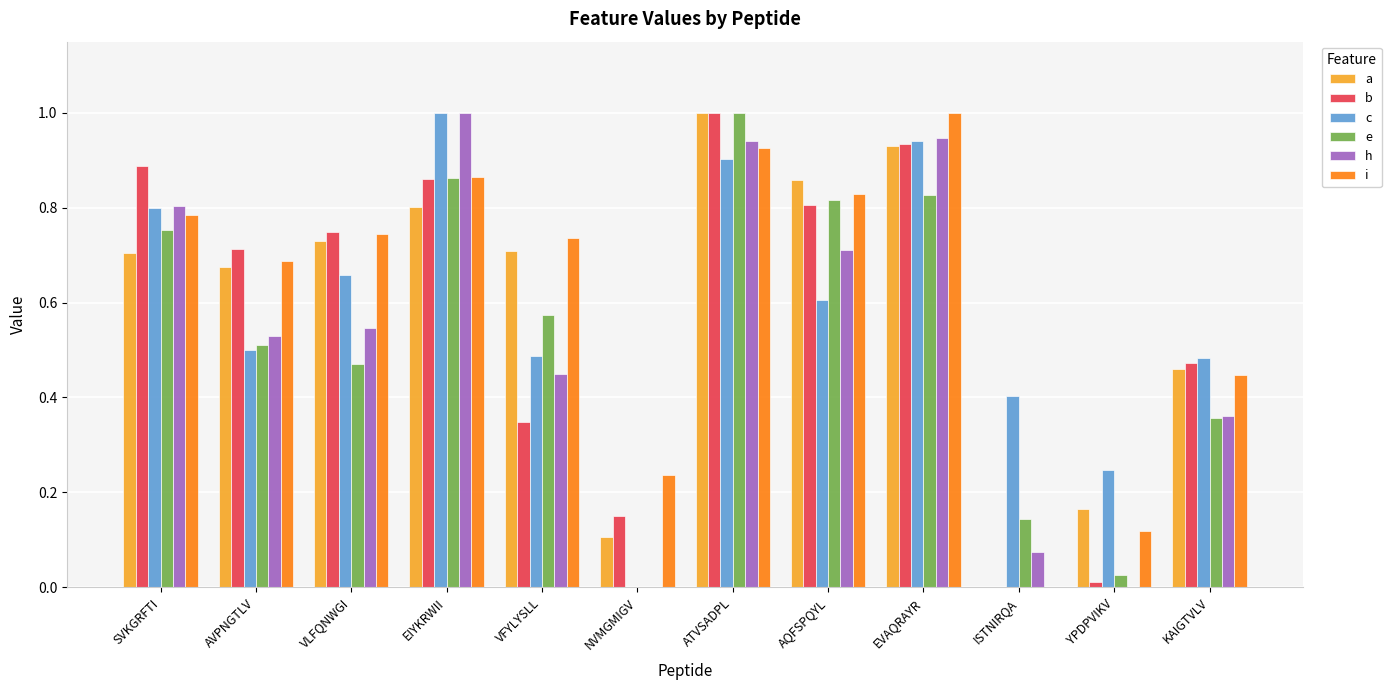

What is the sum of all e values?

6.3